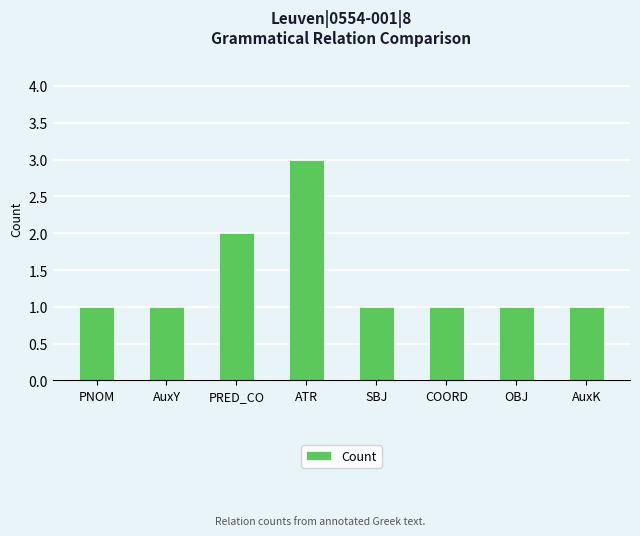

Which has a higher value, ATR or AuxY?

ATR